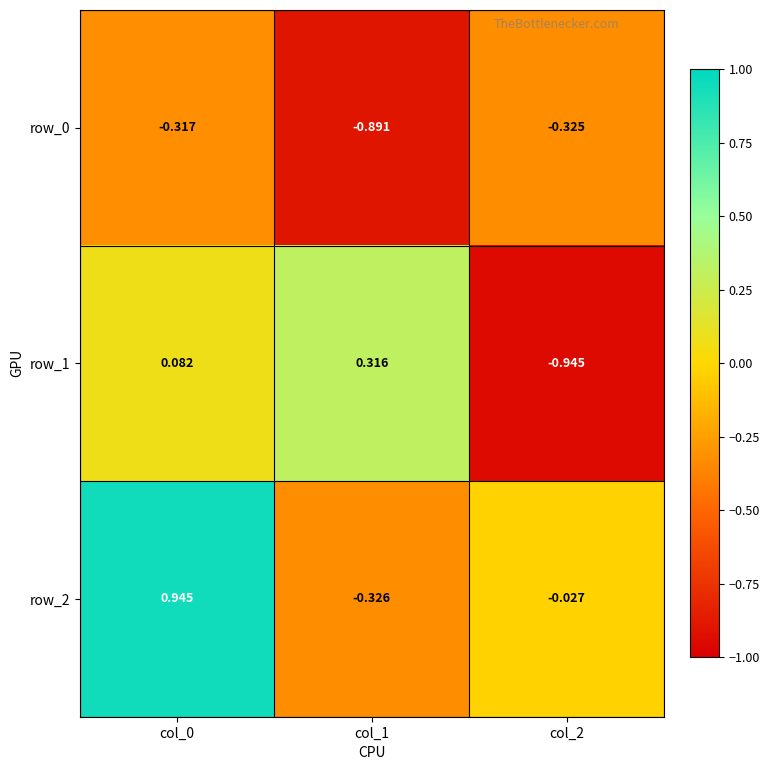

Count the number of data series in this chart.

3